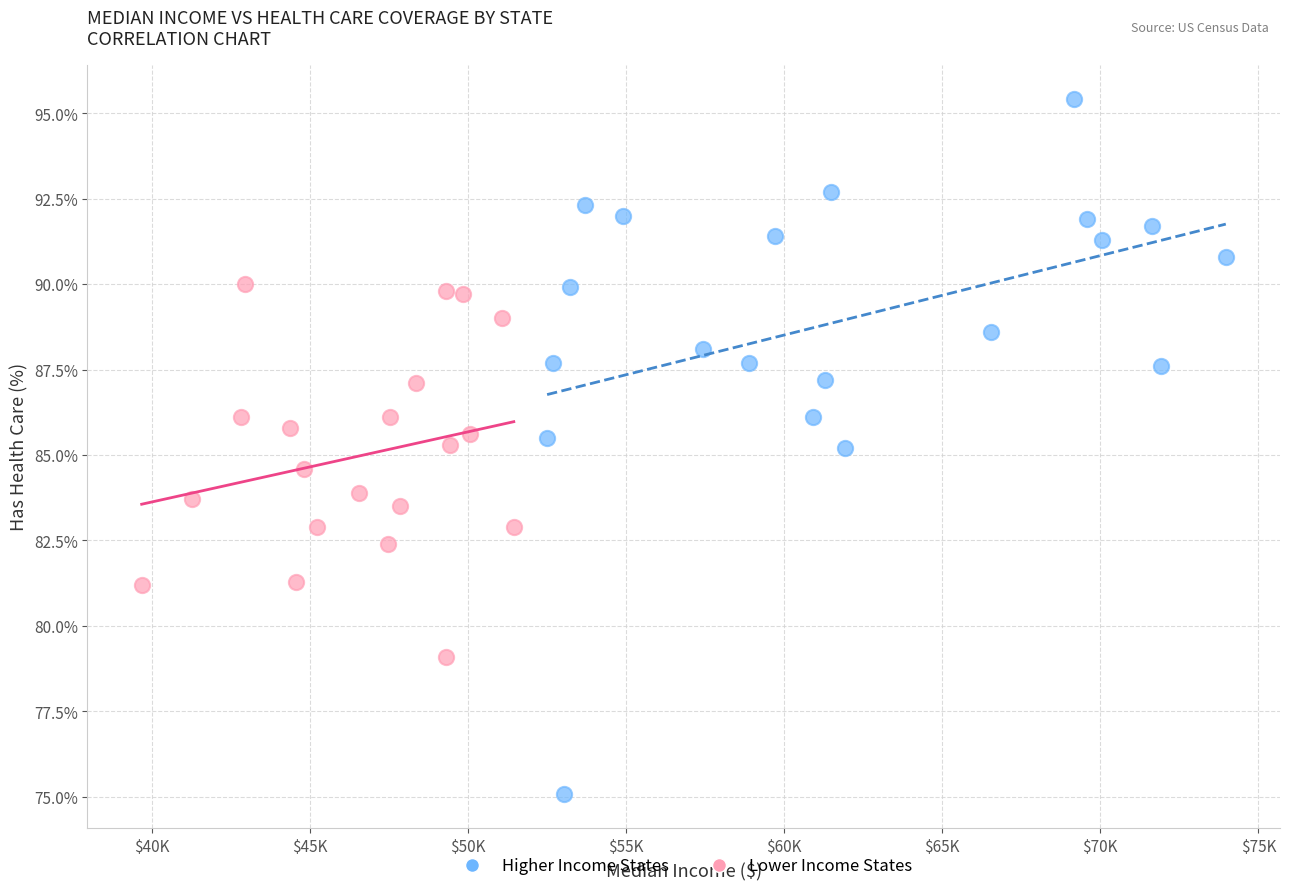

What are all the series names shown in the legend?

Higher Income States, Lower Income States